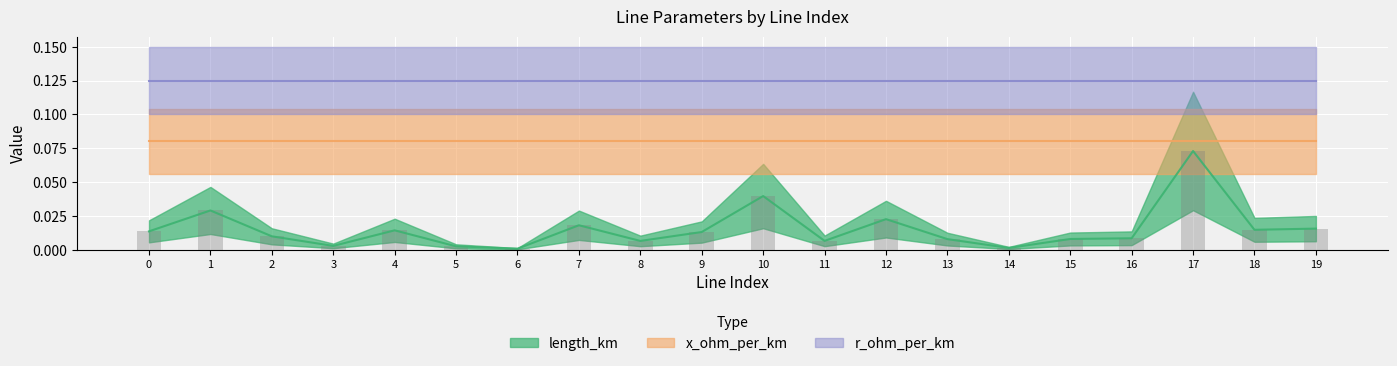

Rank the series by their average value, from highest to lowest.

r_ohm_per_km, x_ohm_per_km, length_km